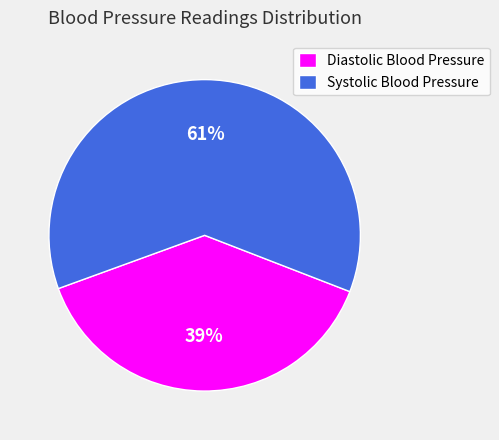

What is the ratio of the value at Diastolic Blood Pressure to the value at Systolic Blood Pressure?

0.6